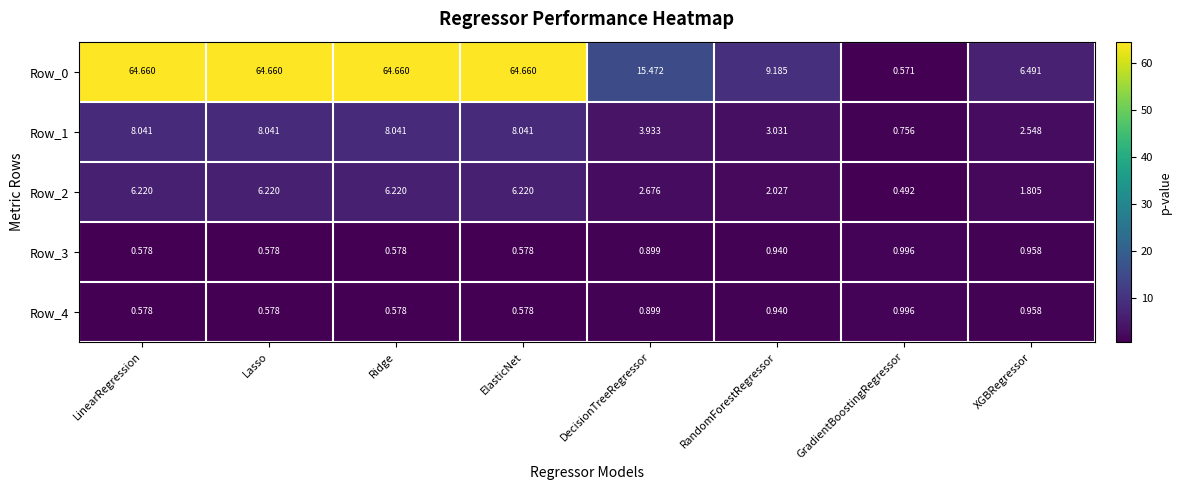

At which label does Row_2 first exceed 6?

LinearRegression